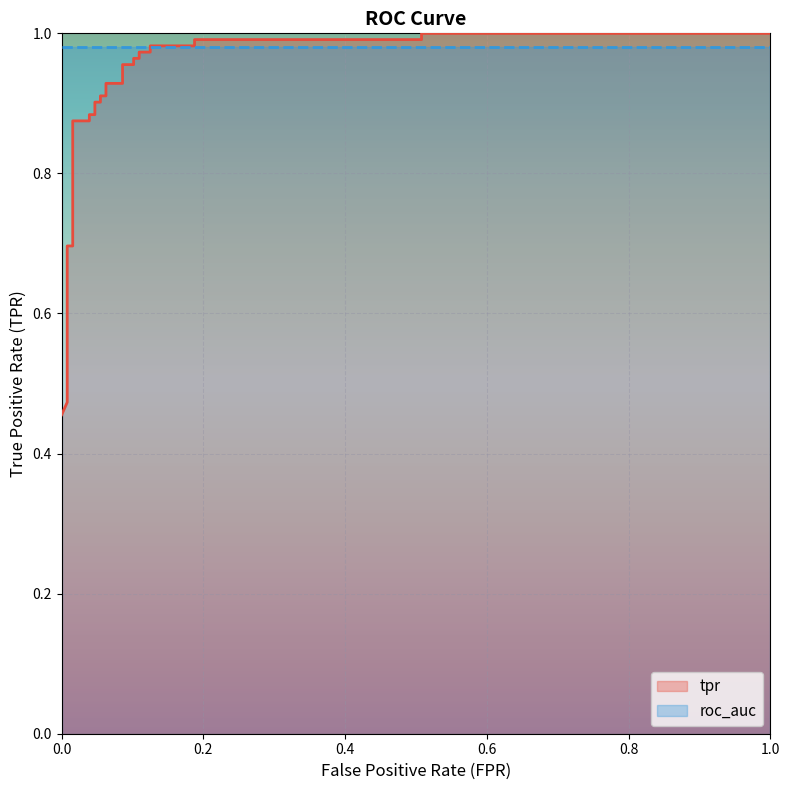

True or false: there are more than 1 points higher than both neighbors.

False